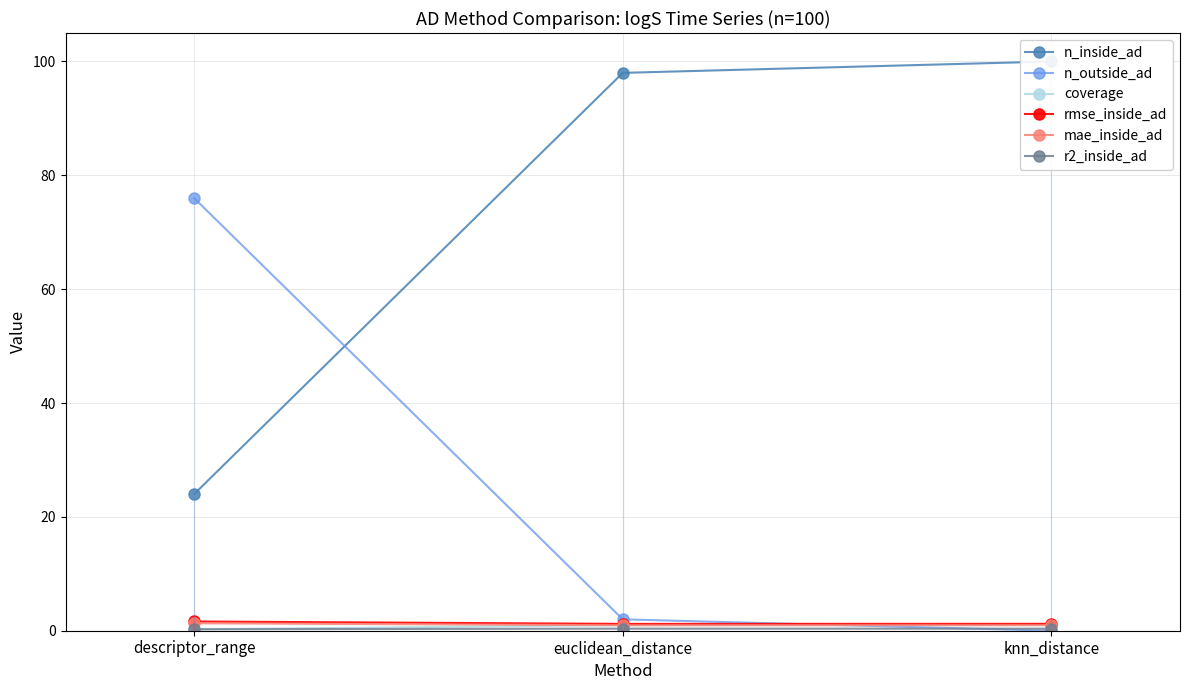

What is the label of the 3rd point from the left?

knn_distance